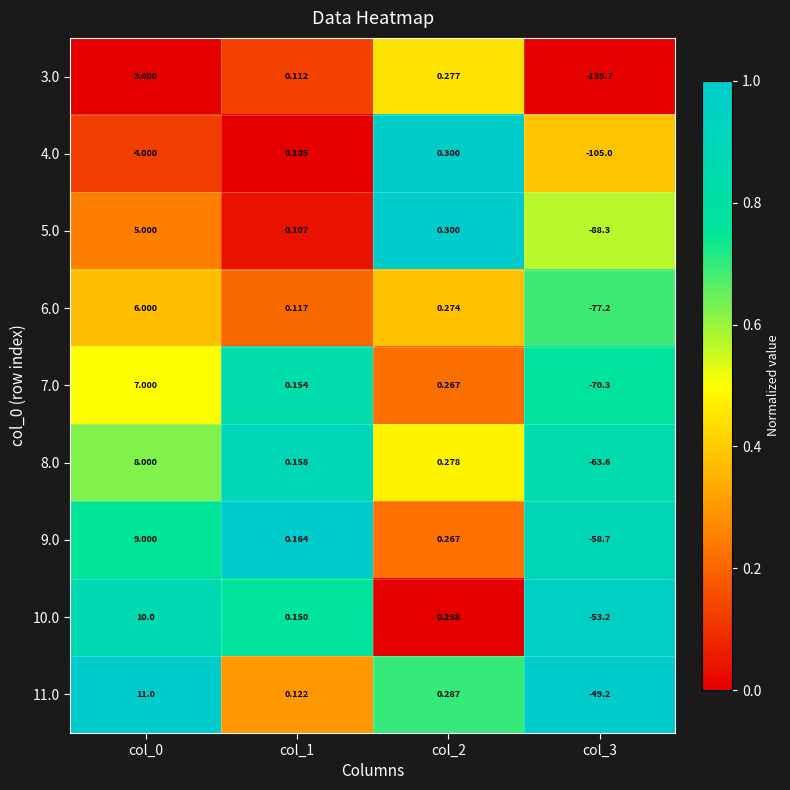

Is the value of 6.0 at col_1 greater than the value of 11.0 at col_3?

Yes